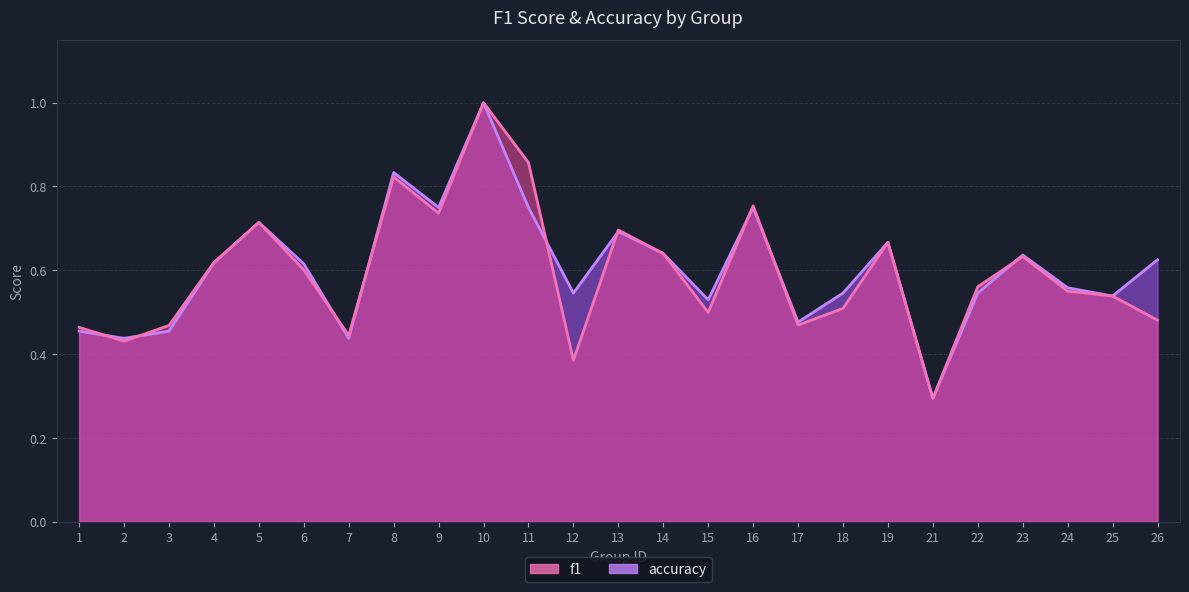

True or false: f1 and accuracy intersect in this chart.

True